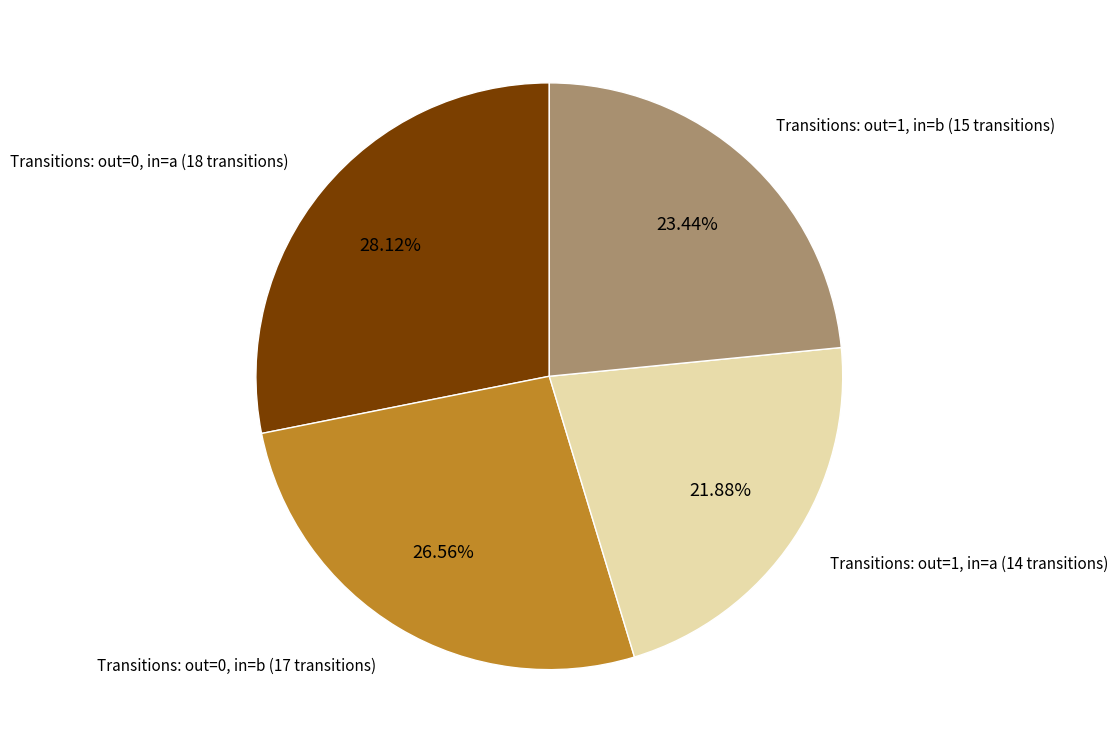

Is there a majority slice in this chart?

No